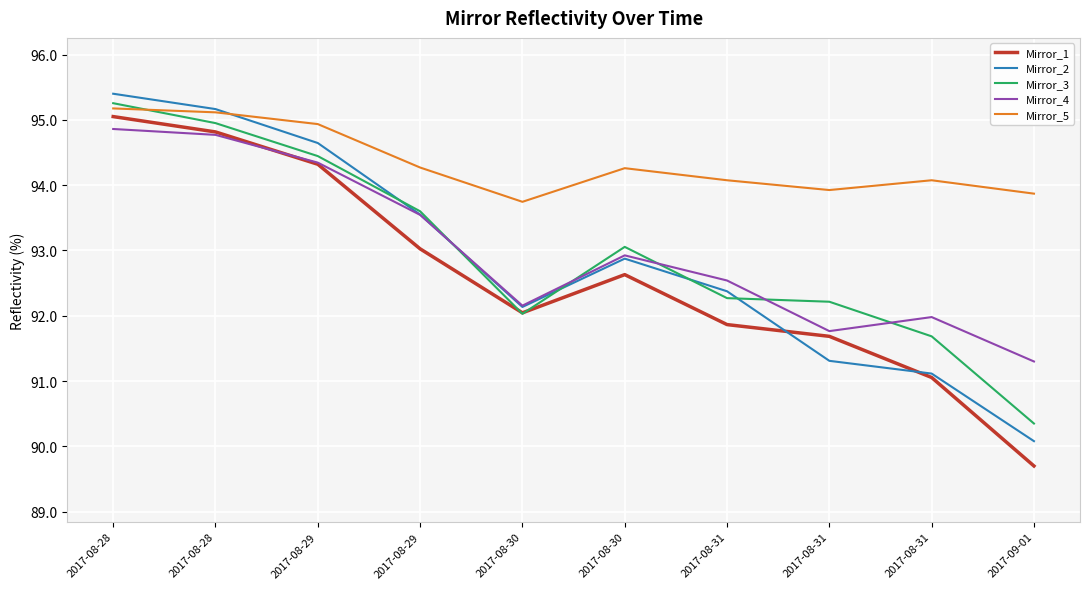

True or false: Mirror_1 has more than 0 points higher than both neighbors.

True